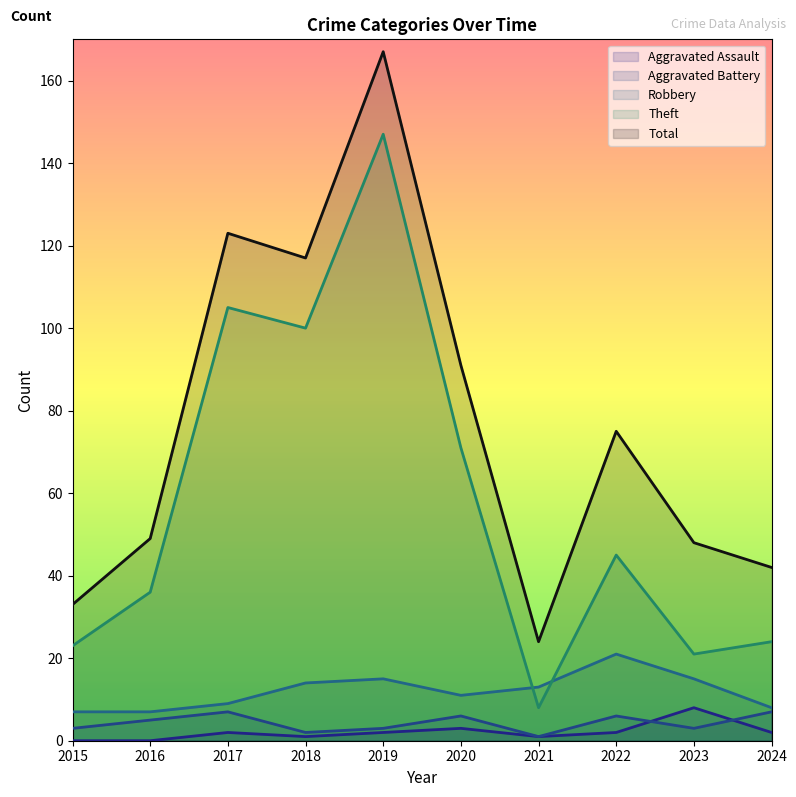

True or false: Total has a value of 91 at 2020.

True